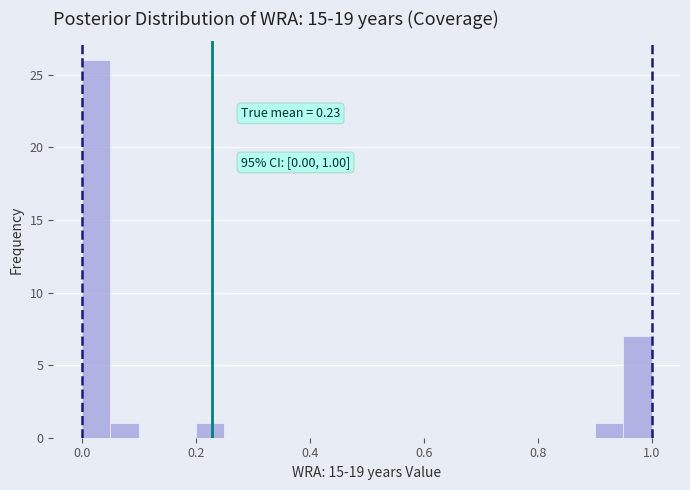

Read against the x-axis, roughly where is the centre of the tallest bar?

0.02